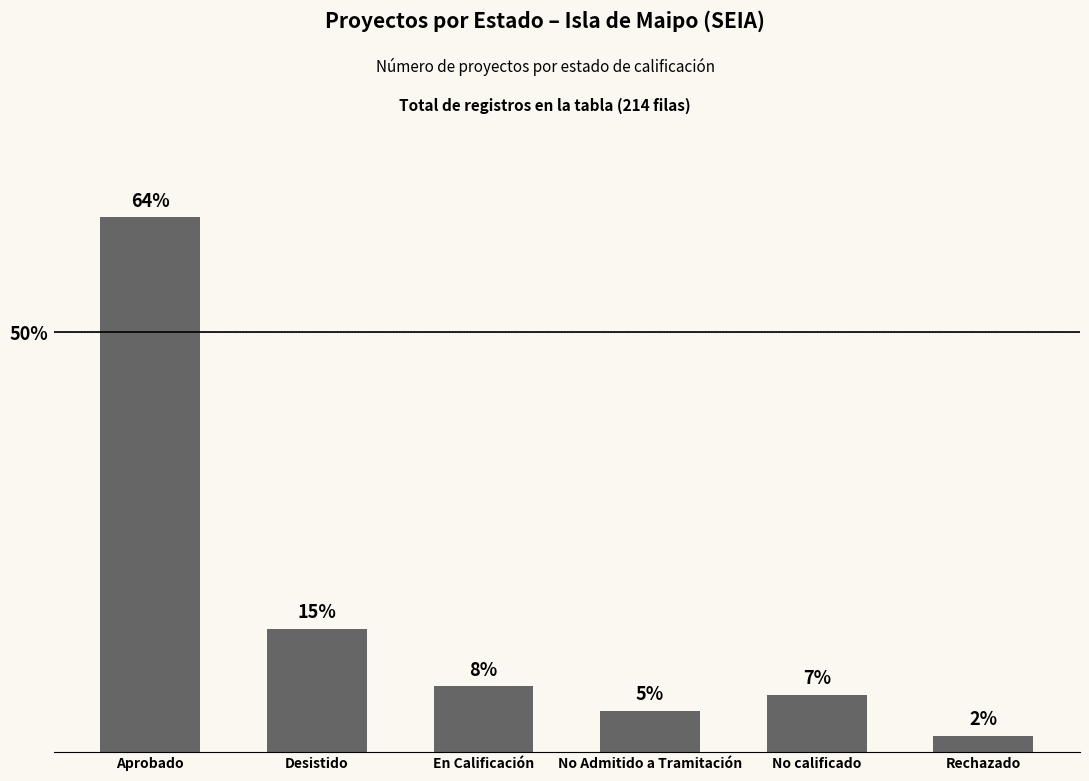

Rank the categories by value from lowest to highest.

Rechazado, No Admitido a Tramitación, No calificado, En Calificación, Desistido, Aprobado